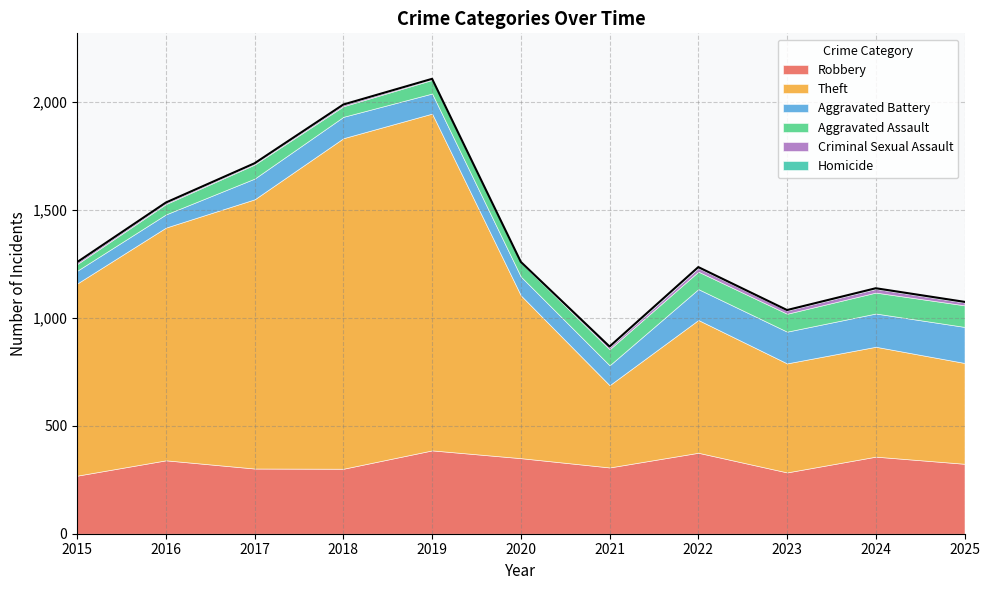

Where is Robbery nearest to the value 327?

2025